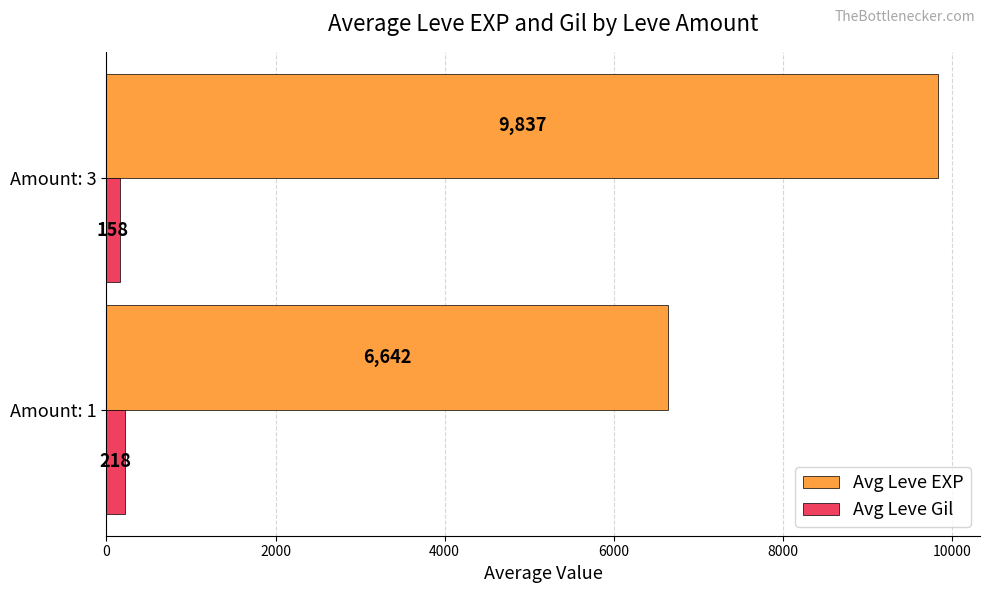

Which label corresponds to the smallest value in the chart?

Amount: 3